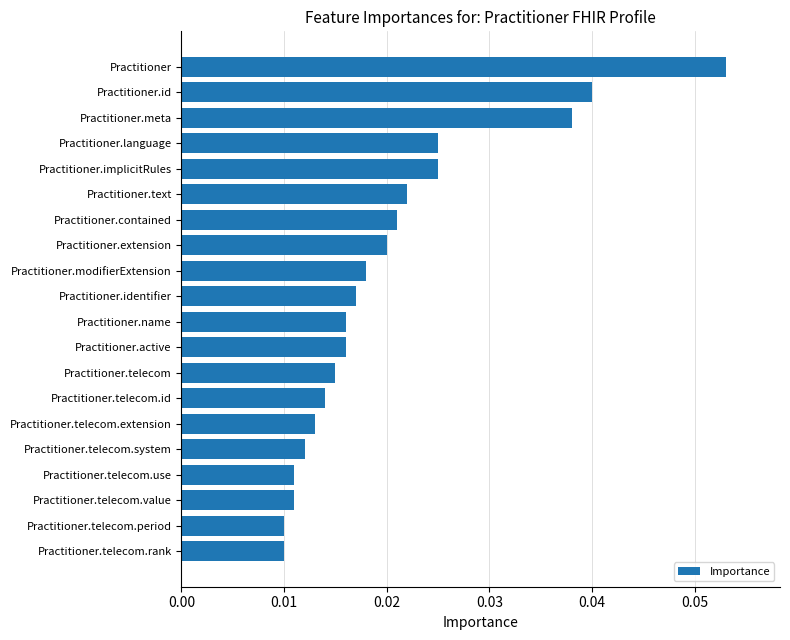

Which category has the highest value across all series?

Practitioner